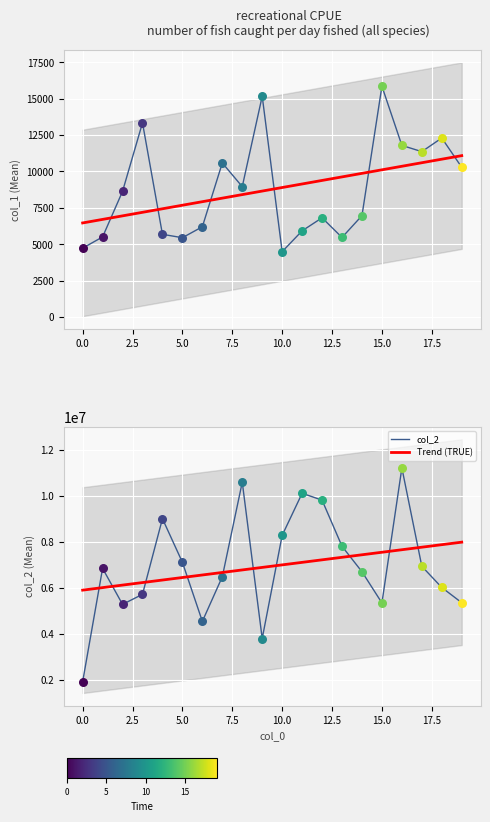

Which series has the largest total across all categories?

col_2